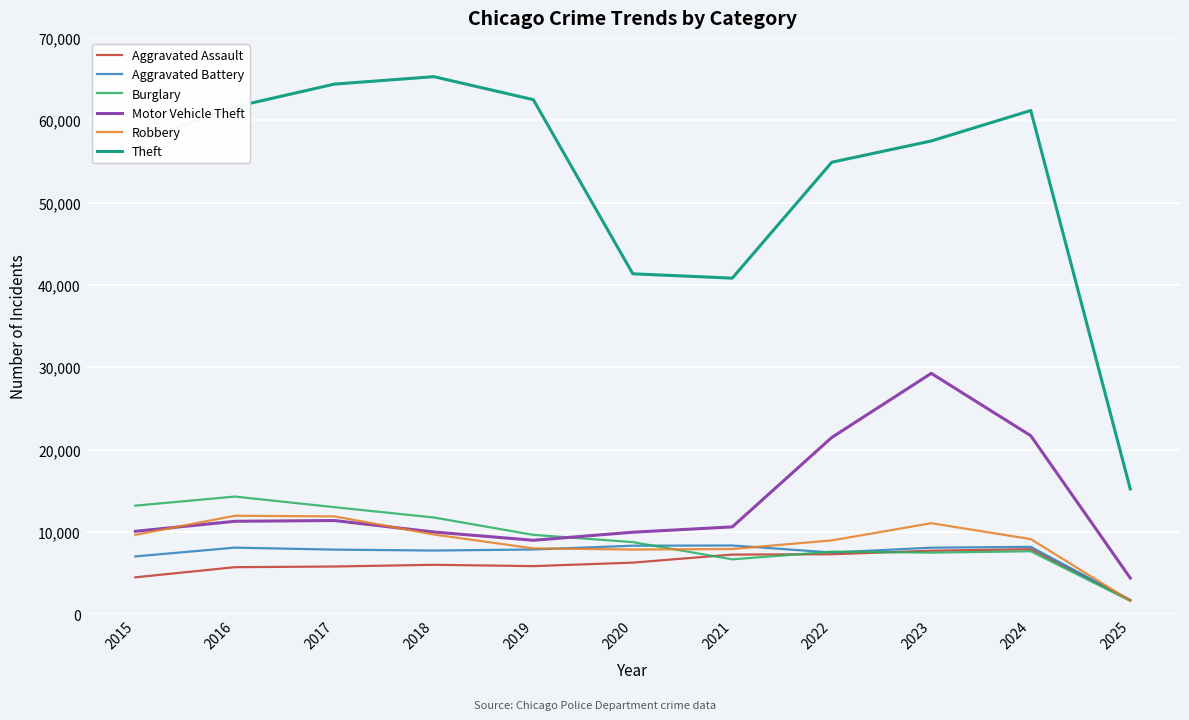

True or false: Motor Vehicle Theft and Robbery intersect in this chart.

True